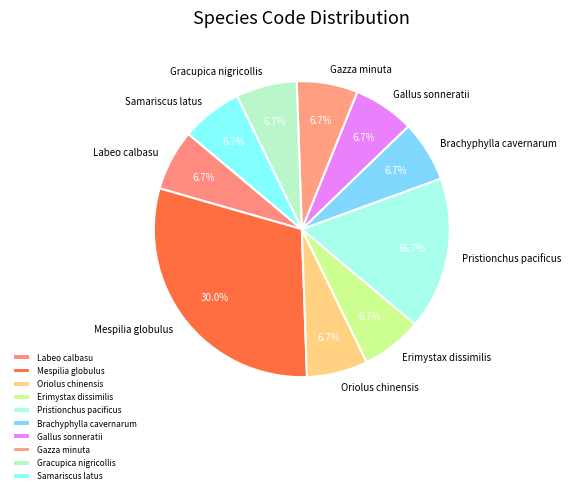

Is there a majority slice in this chart?

No